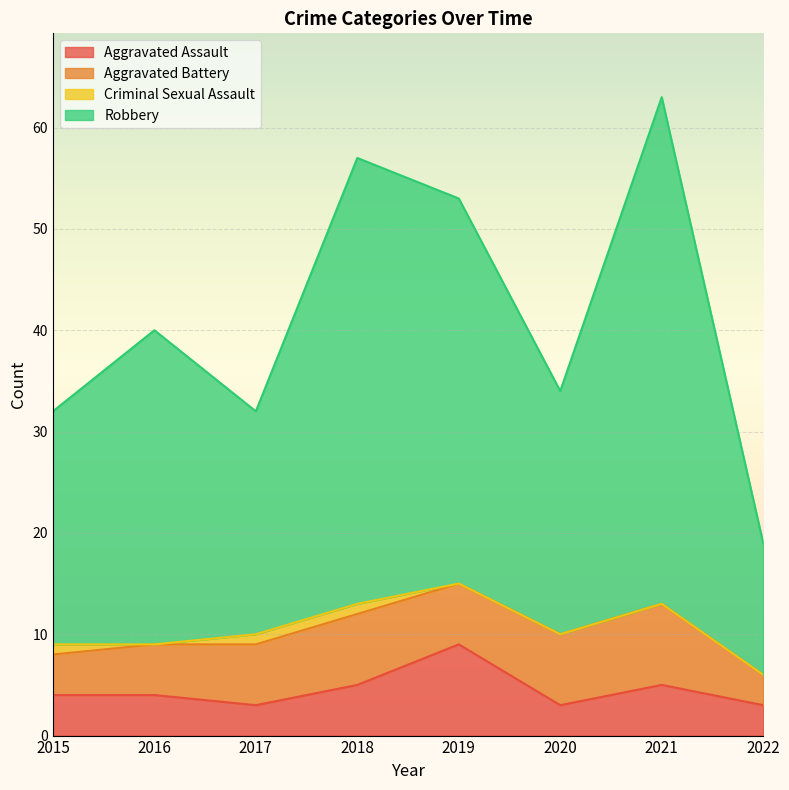

At which category does Aggravated Assault reach its first local peak?

2019